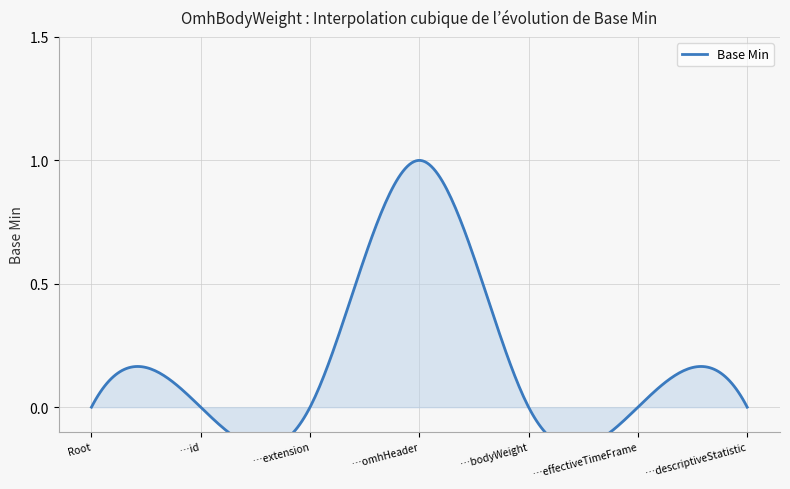

Reading left to right, transcribe all the data shown in this chart.

0	0	0	1	0	0	0